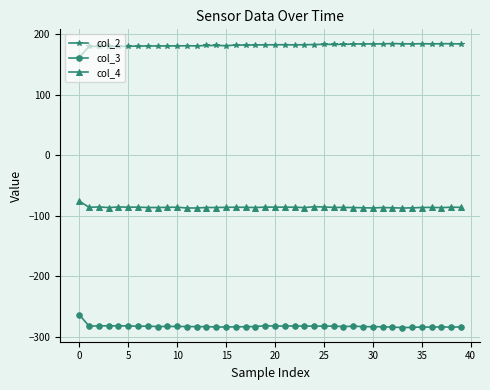

True or false: col_4 has more than 1 interior local peaks.

True